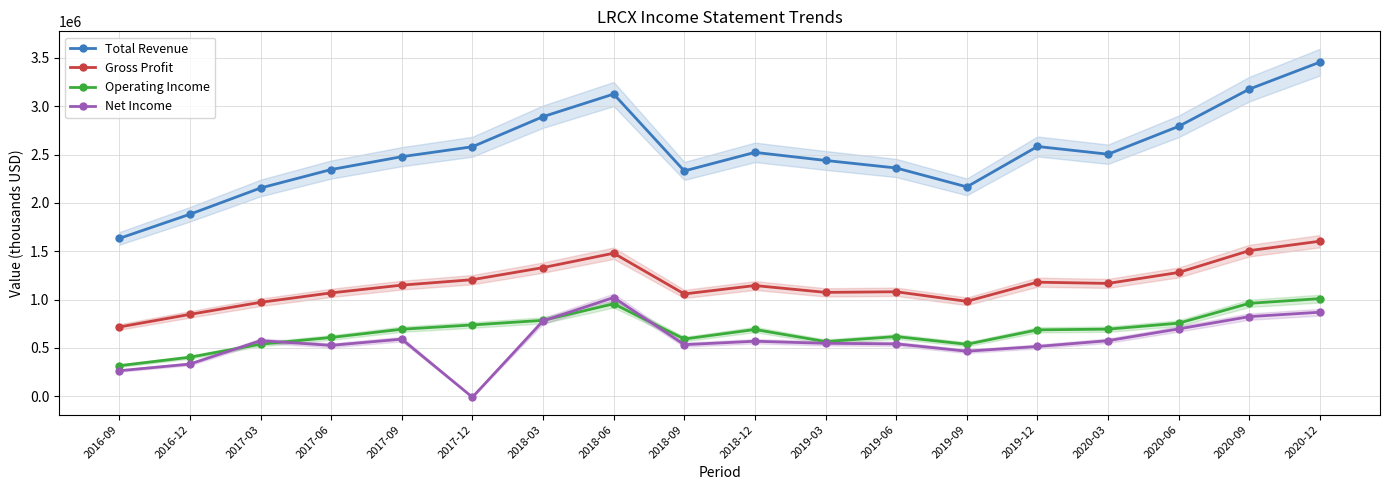

Is the value of Gross Profit at 2017-09 greater than the value of Operating Income at 2018-06?

Yes